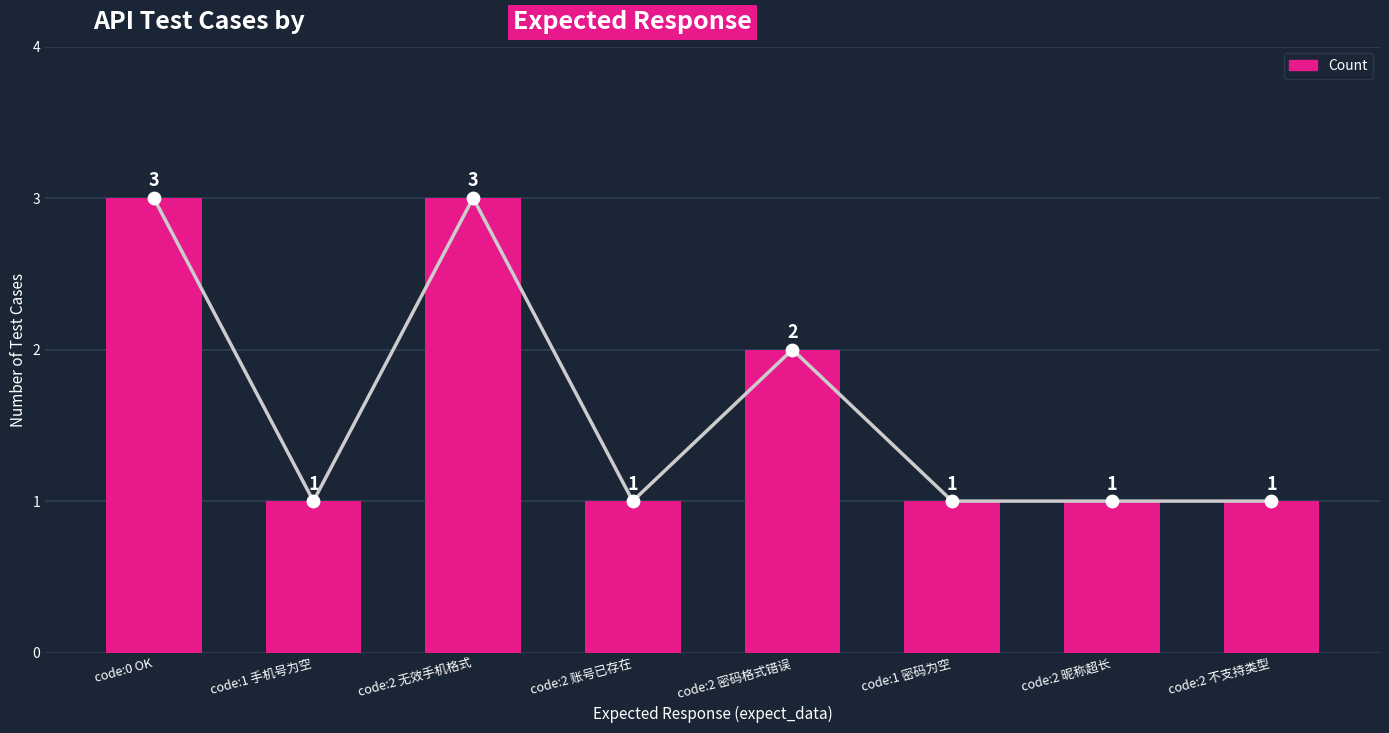

Which has a higher value, code:2 密码格式错误 or code:0 OK?

code:0 OK